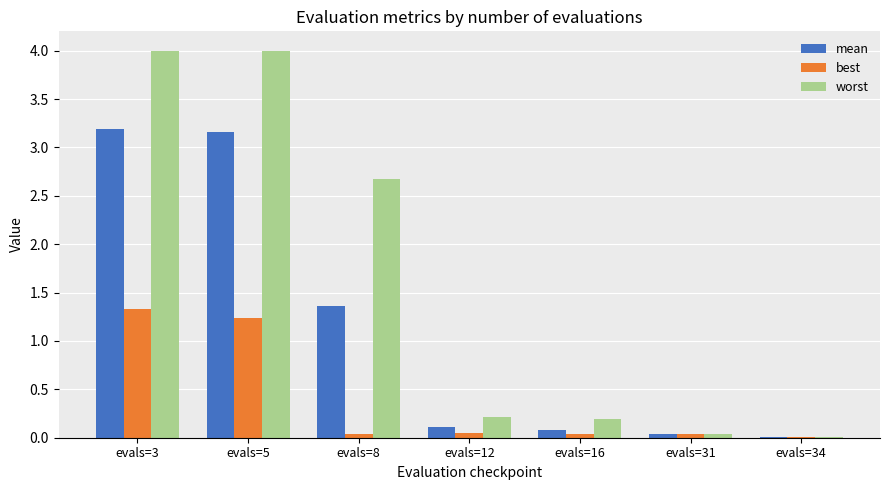

Between evals=3 and evals=8, which series saw the biggest shift?

mean